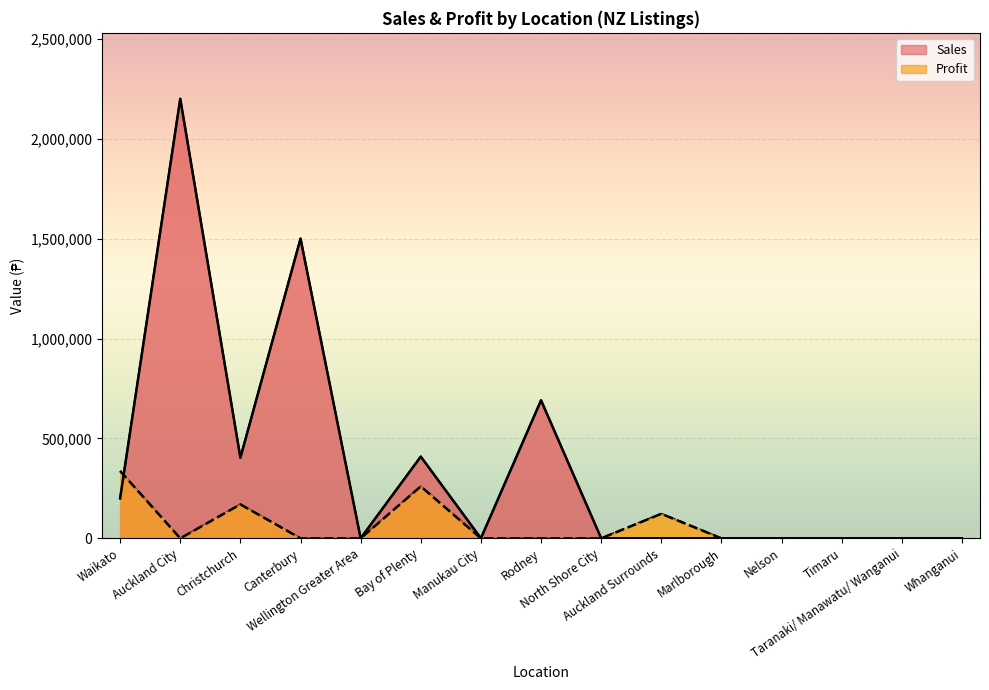

What is the sum of all Sales values?

5403171